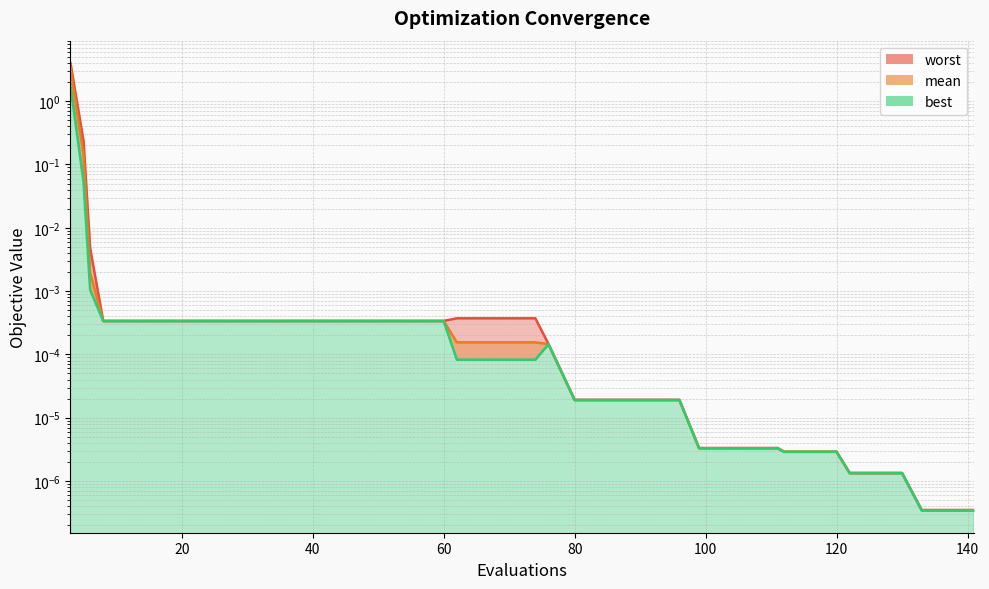

True or false: mean and best intersect in this chart.

False